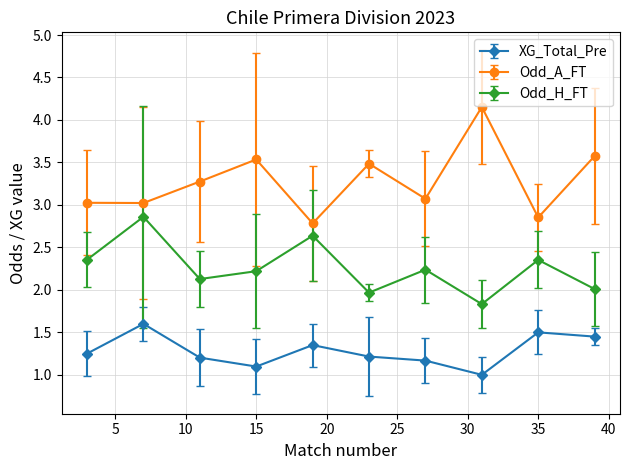

What is the difference between the maximum and second lowest values in the Odd_H_FT series?

0.9